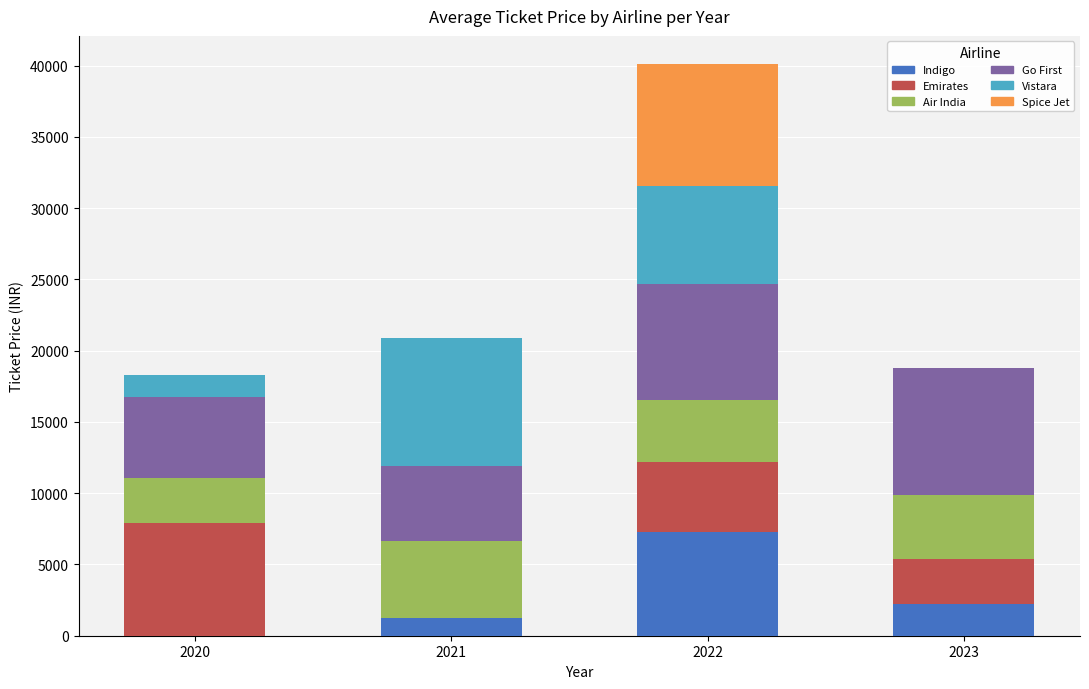

What is the total value across all series at 2023?

18778.6